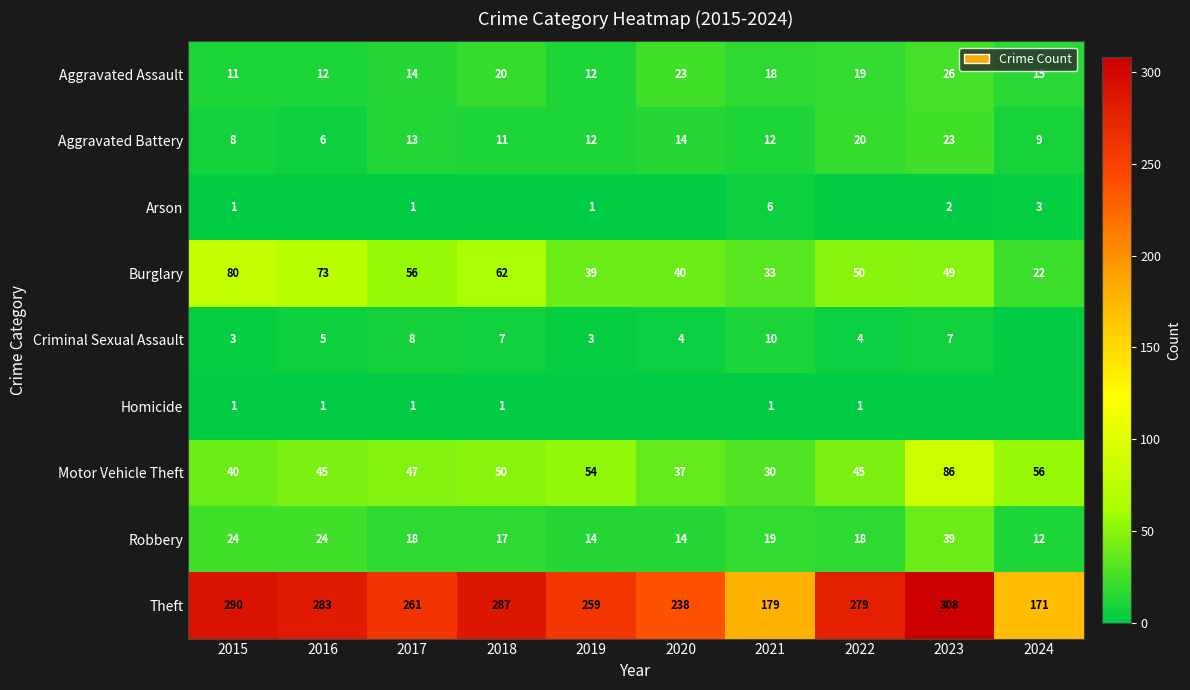

What is the sum of the Robbery values at 2024 and 2019?

26